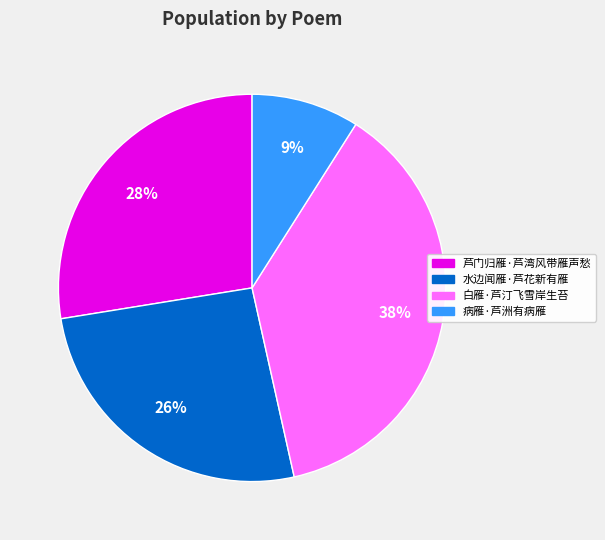

To the nearest percent, what is the difference between the 芦门归雁·芦湾风带雁声愁 and 白雁·芦汀飞雪岸生苔 slice percentages?

10%